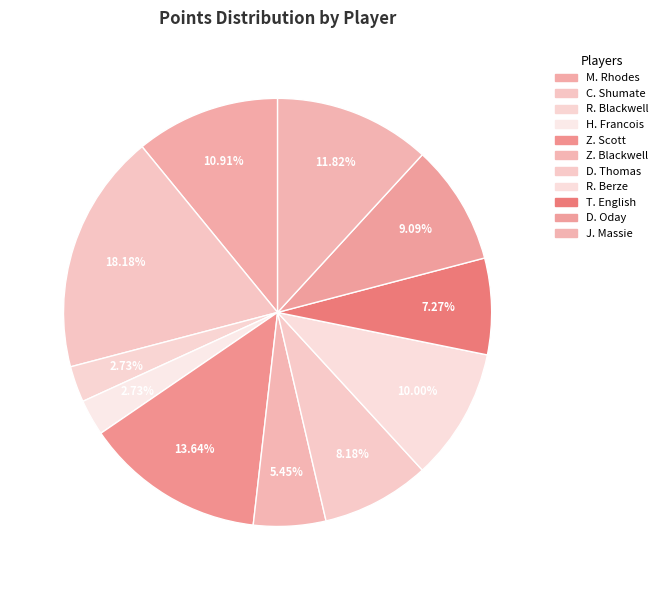

Between C. Shumate and R. Blackwell, which is larger?

C. Shumate